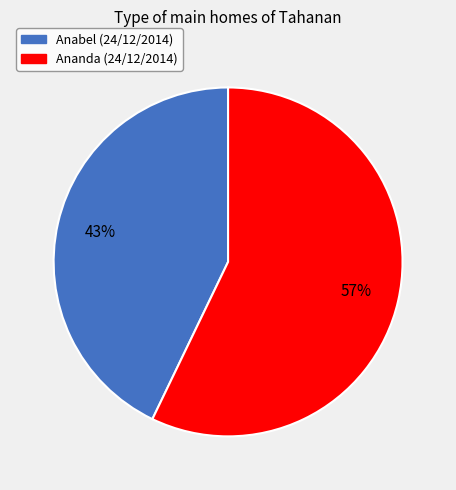

To the nearest percent, what is the difference between the Anabel (24/12/2014) and Ananda (24/12/2014) slice percentages?

14%